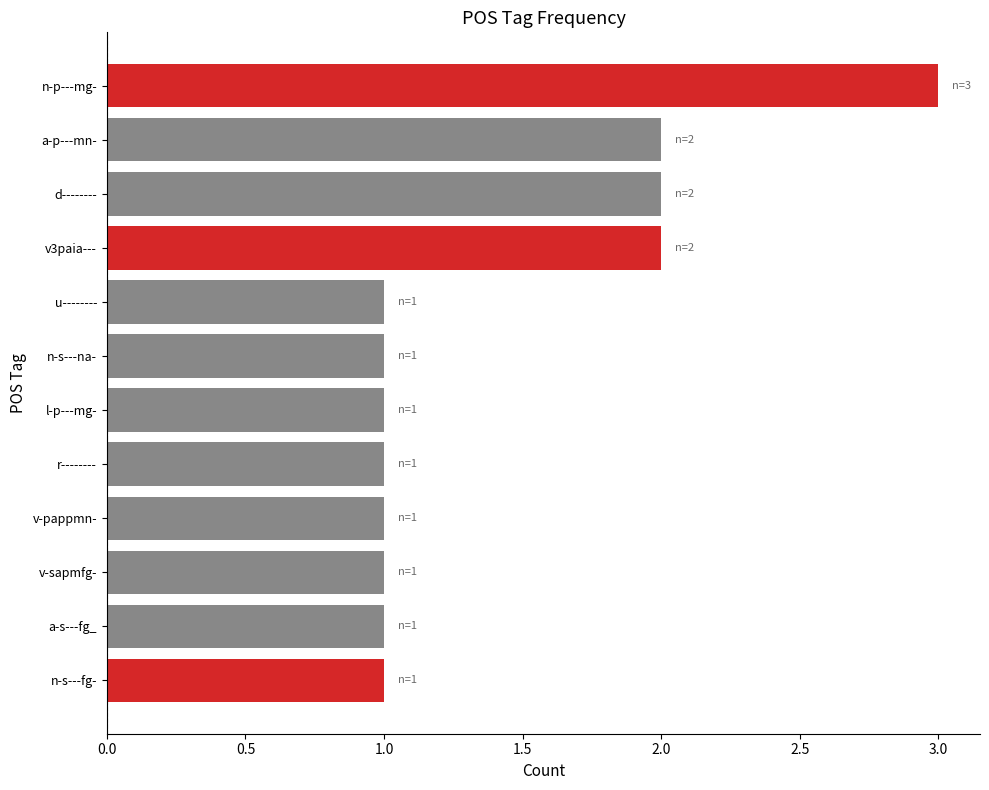

What position from the left is n-s---fg-?

1